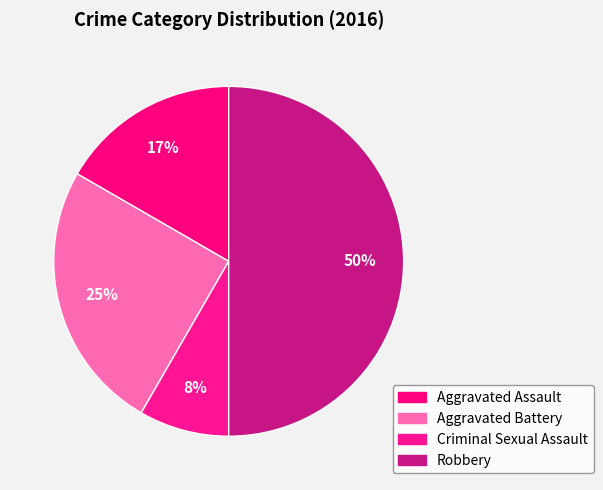

What is the largest slice in the pie chart?

Robbery